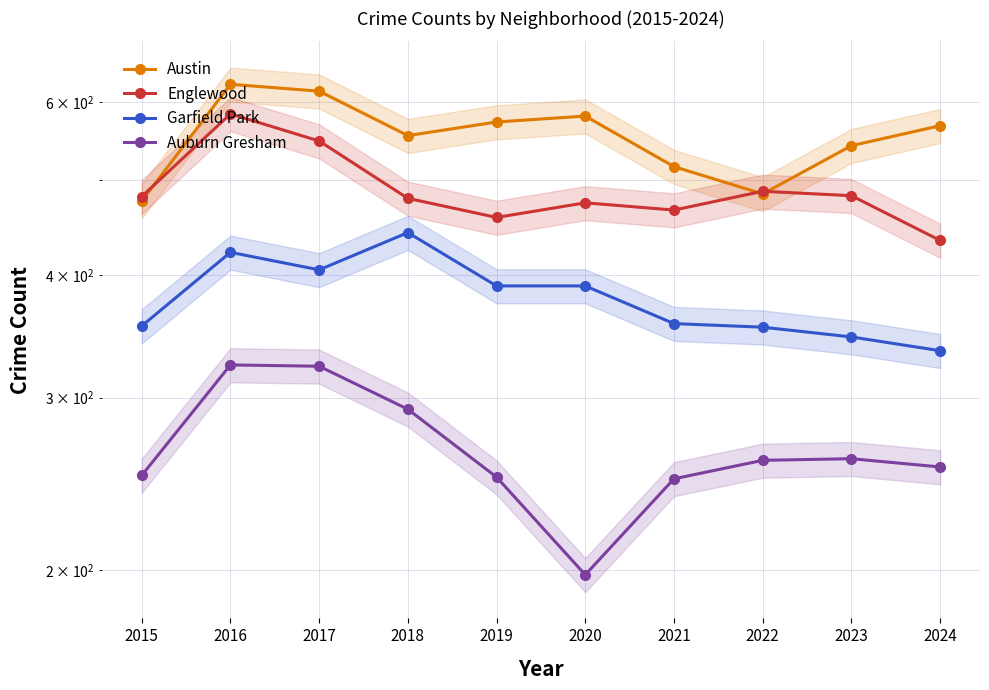

True or false: Englewood and Garfield Park cross at least once.

False